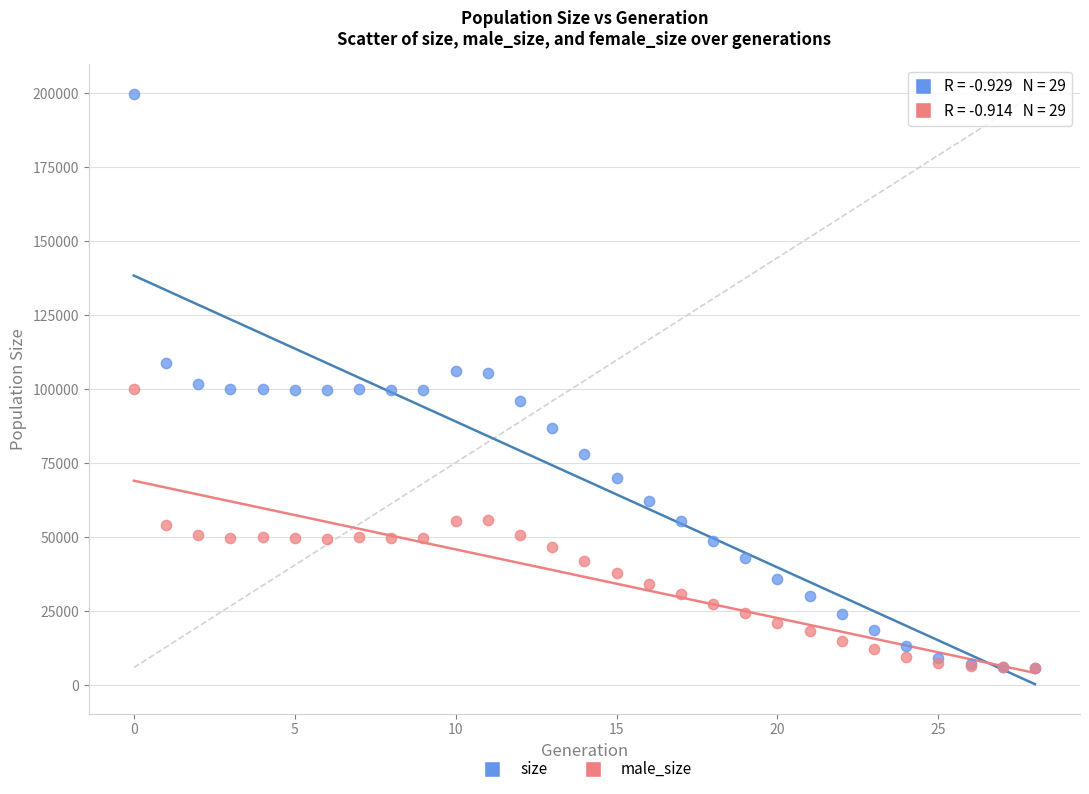

What are all the series names shown in the legend?

size, male_size